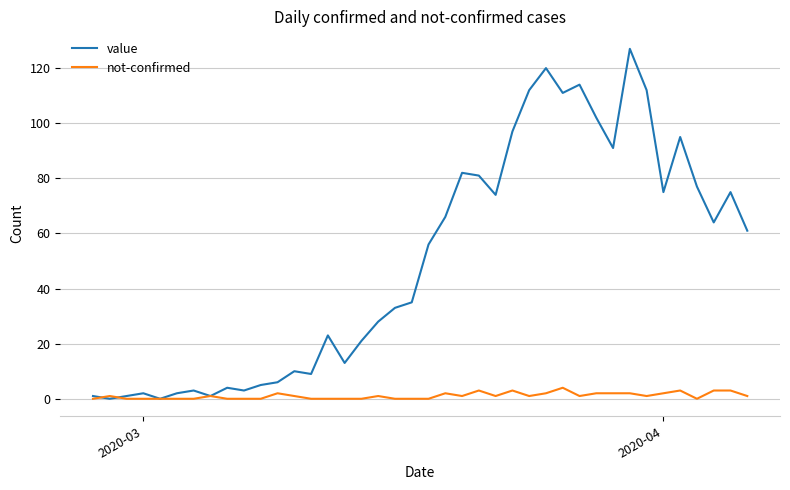

Rank the series by their maximum value, from lowest to highest.

not-confirmed, value